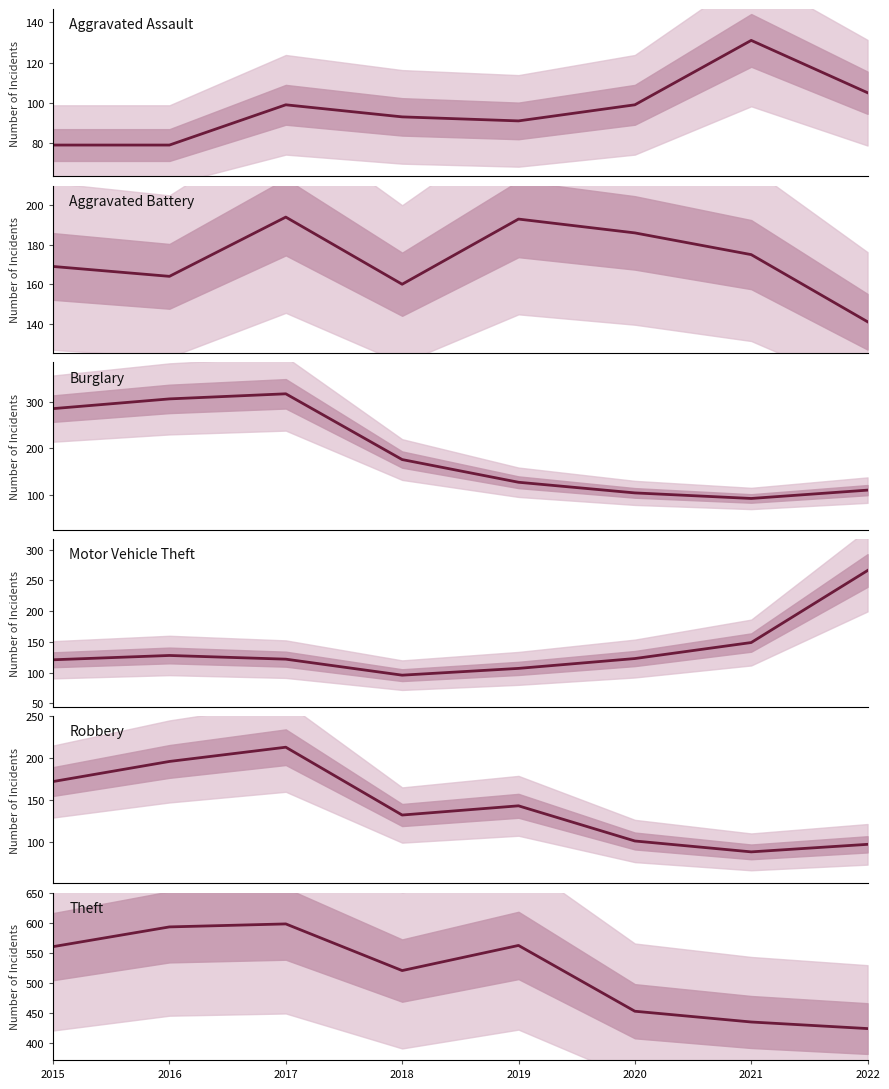

How many interior local valleys does the Robbery series have?

2